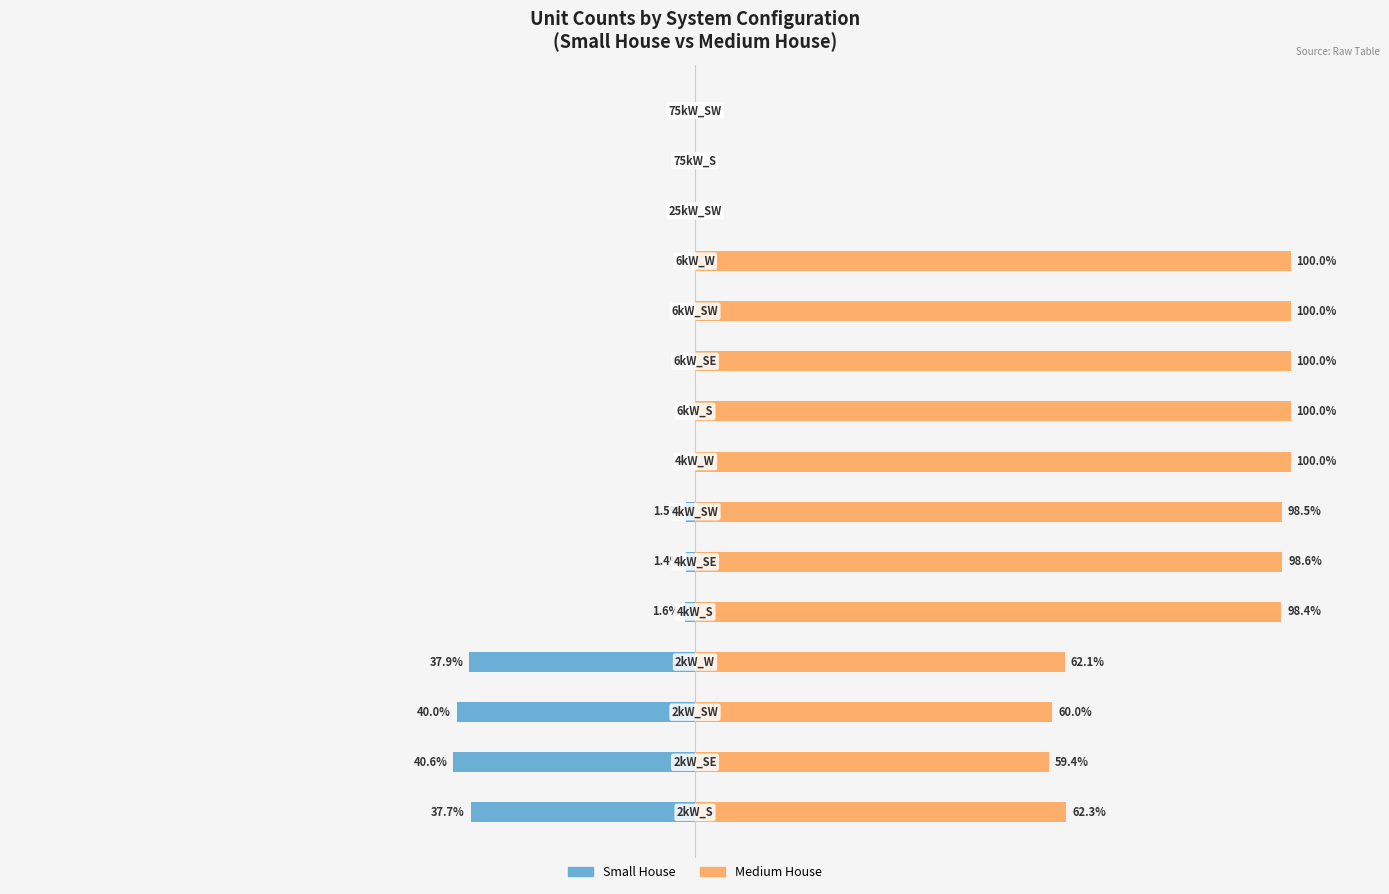

What is the smallest value displayed?

-40.6